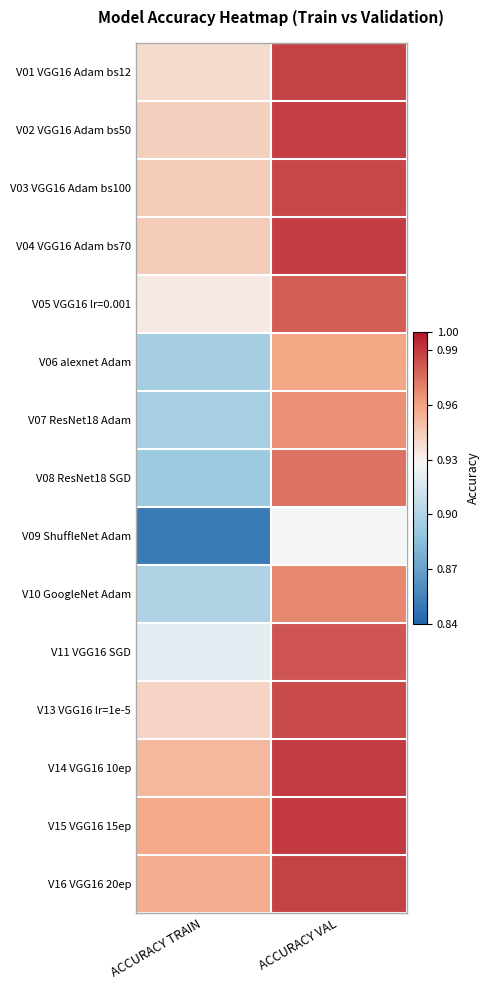

Which category has the highest value across all series?

ACCURACY VAL